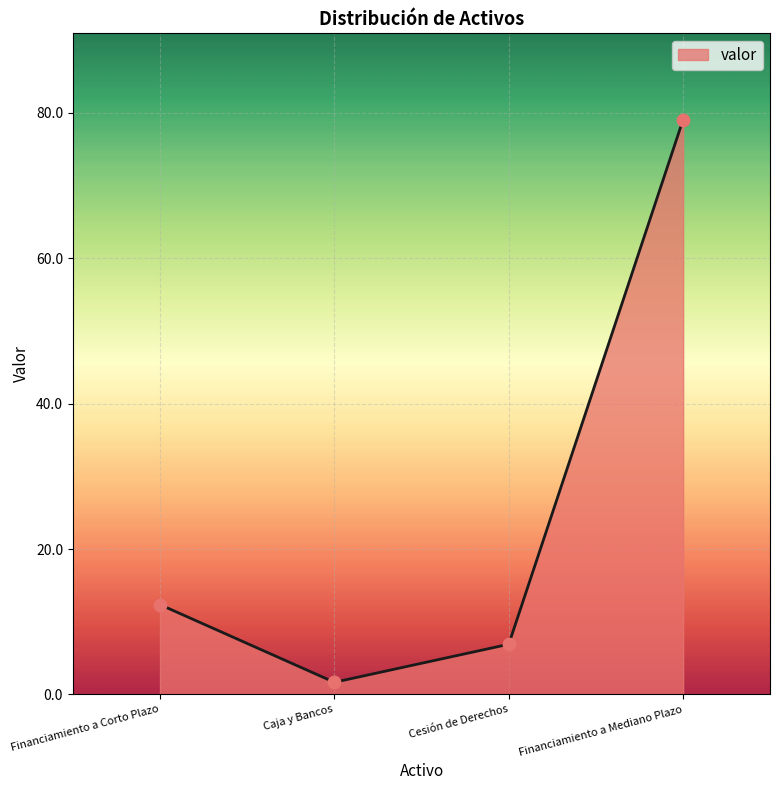

Between Financiamiento a Corto Plazo and Caja y Bancos, which is larger?

Financiamiento a Corto Plazo